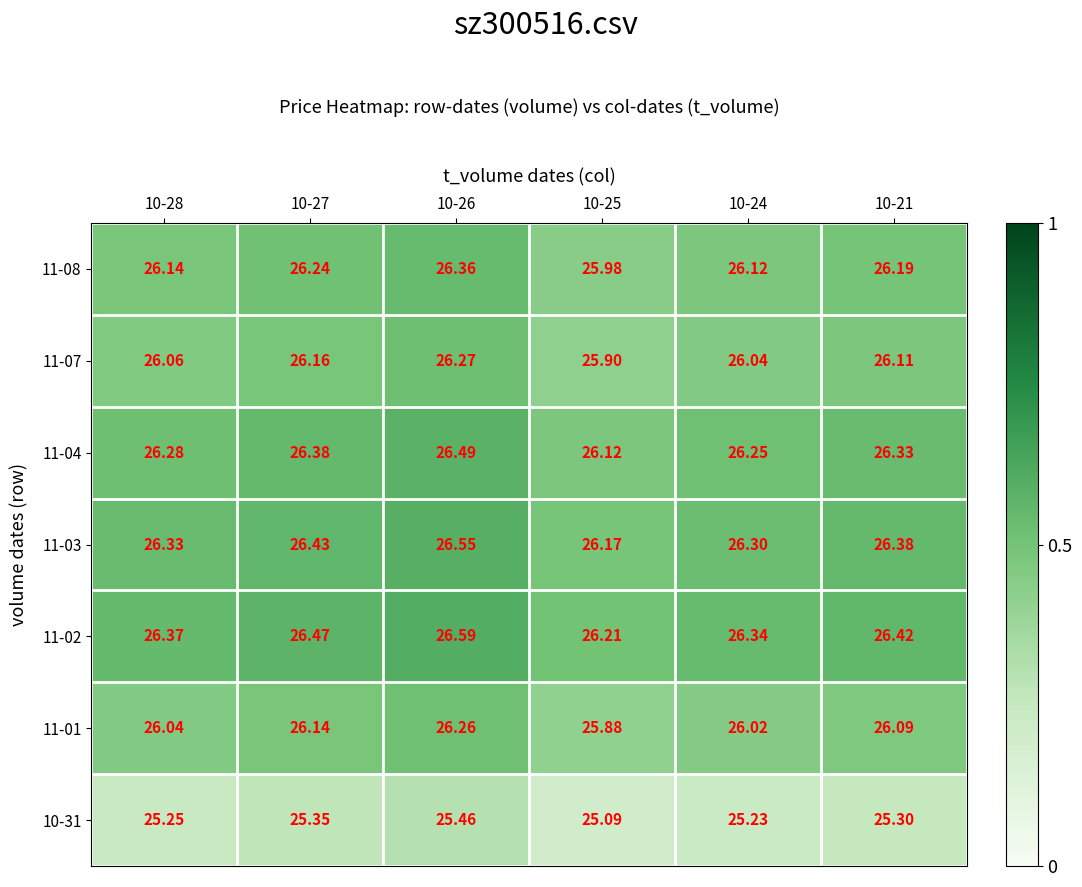

Rank the series at 10-26 from lowest to highest value.

10-31, 11-01, 11-07, 11-08, 11-04, 11-03, 11-02